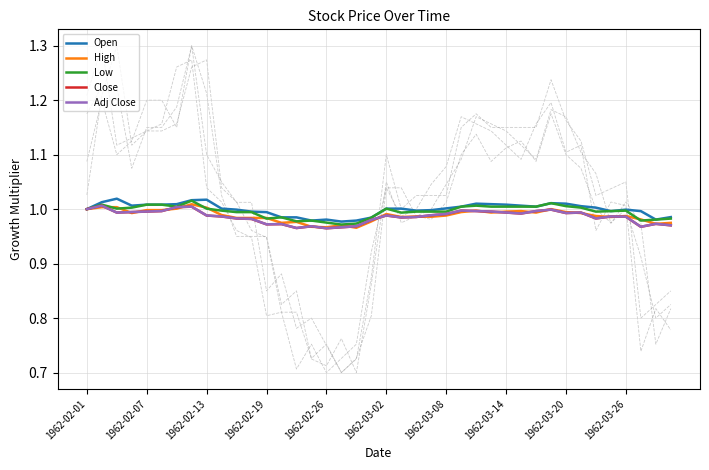

Which series has the largest total across all categories?

Open